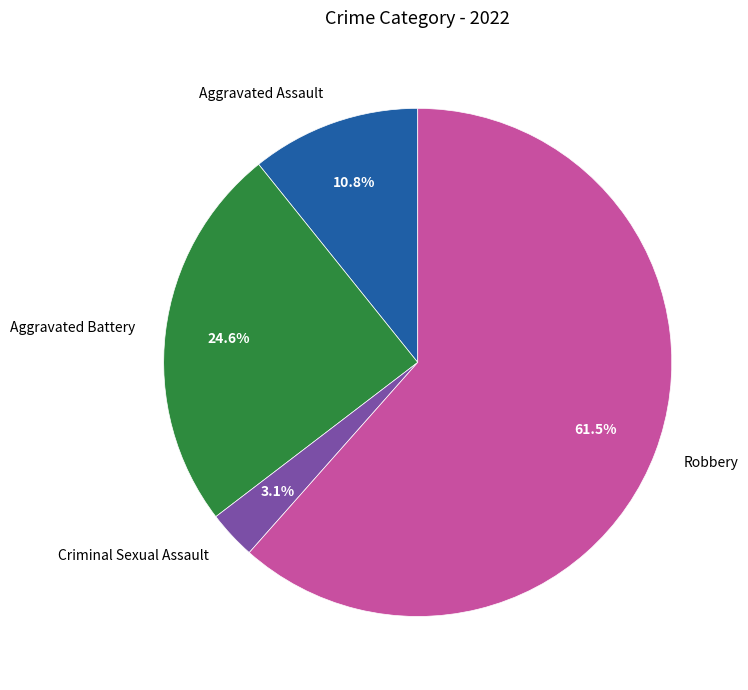

Does Robbery represent more than half of the total?

Yes